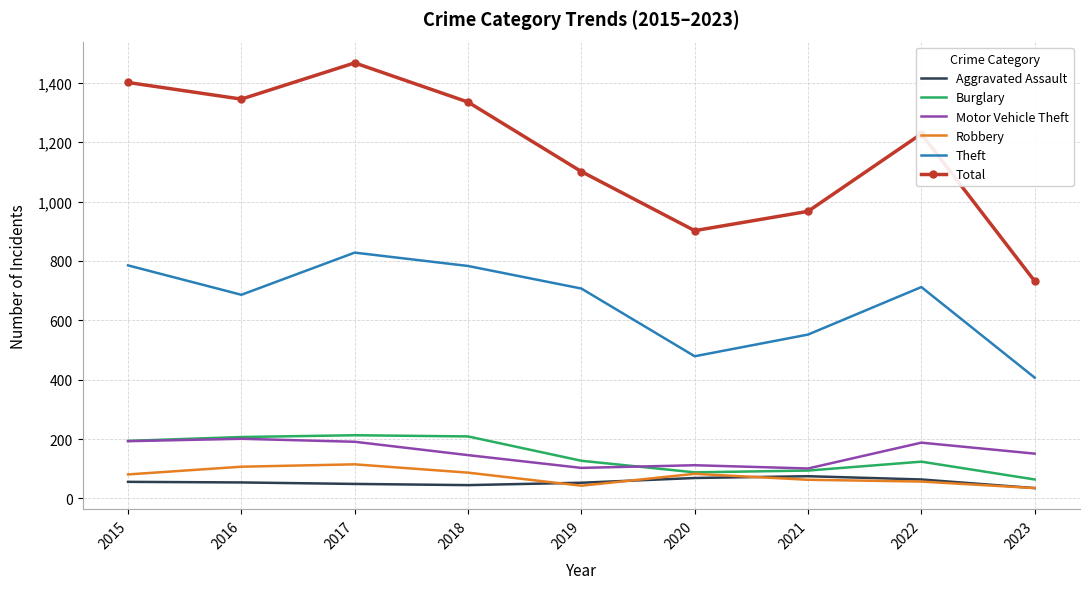

Which label corresponds to the largest value in the chart?

2017